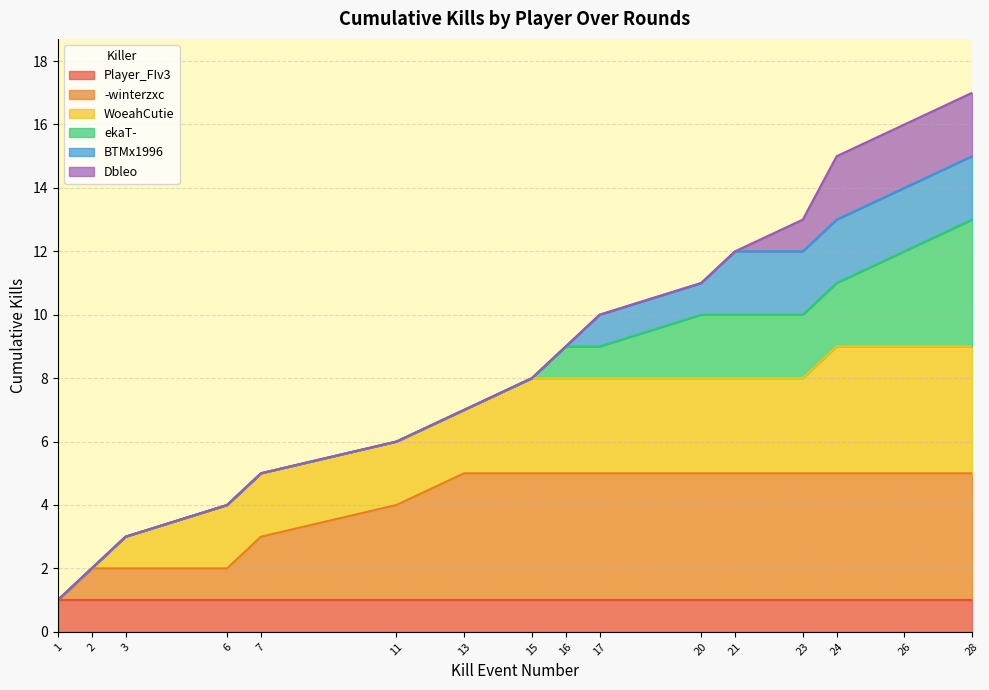

What is the total value across all series at 16?

9